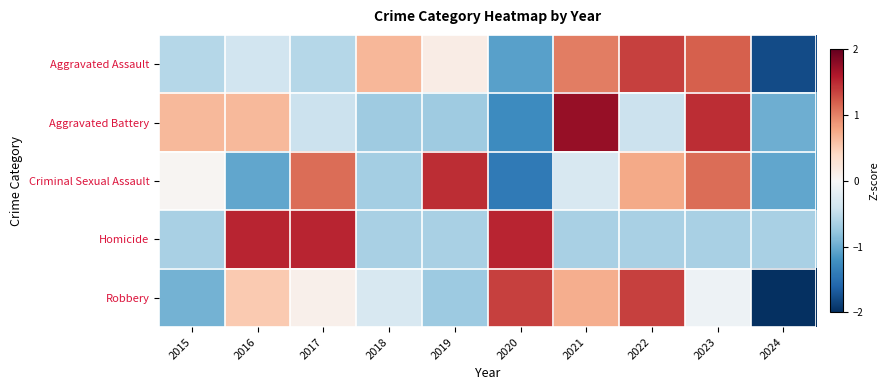

Which has a higher value, 2023 or 2017?

2023